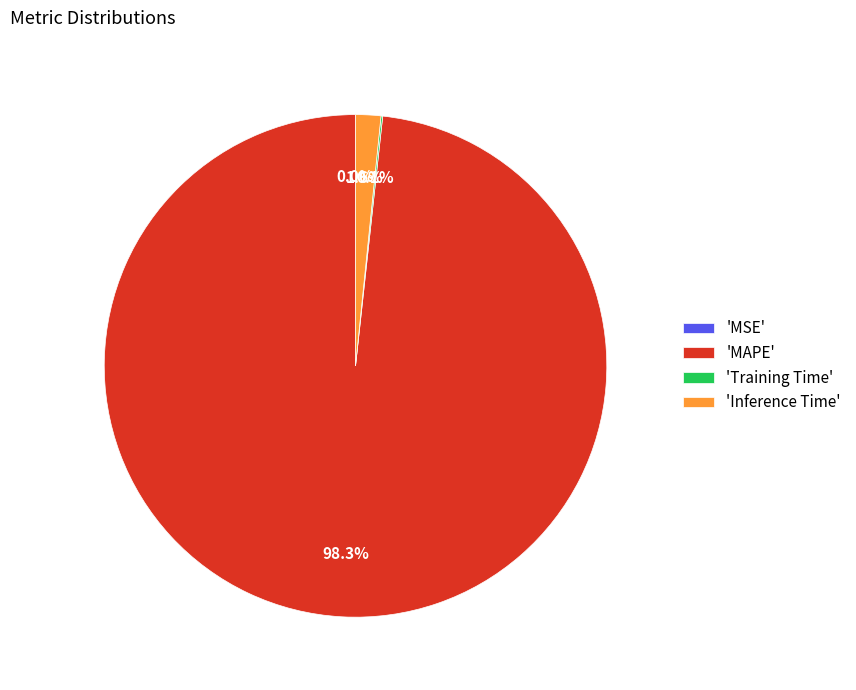

Does any single category account for the majority?

Yes